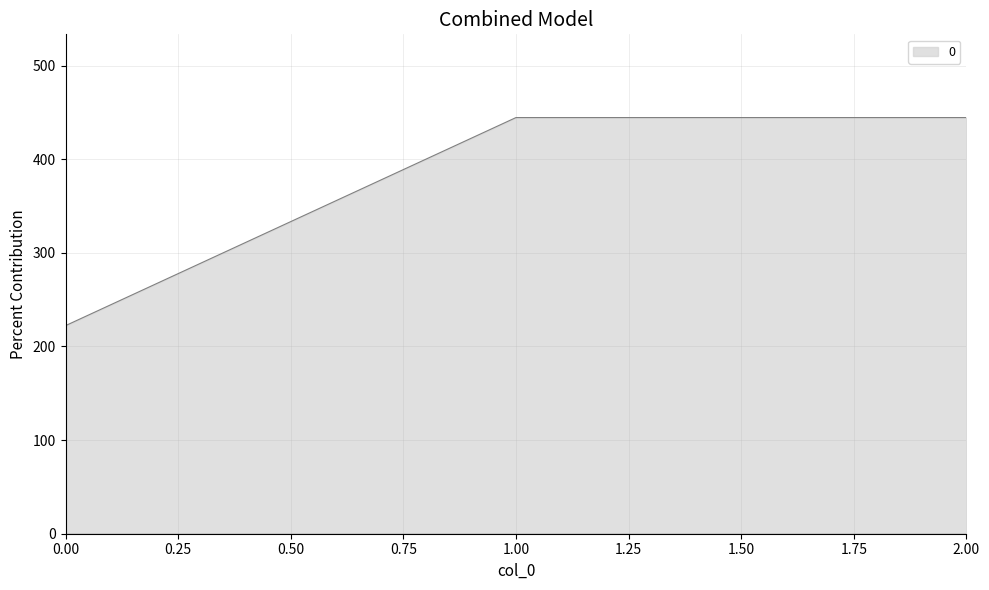

What is the difference between the second highest and minimum values?

222.2